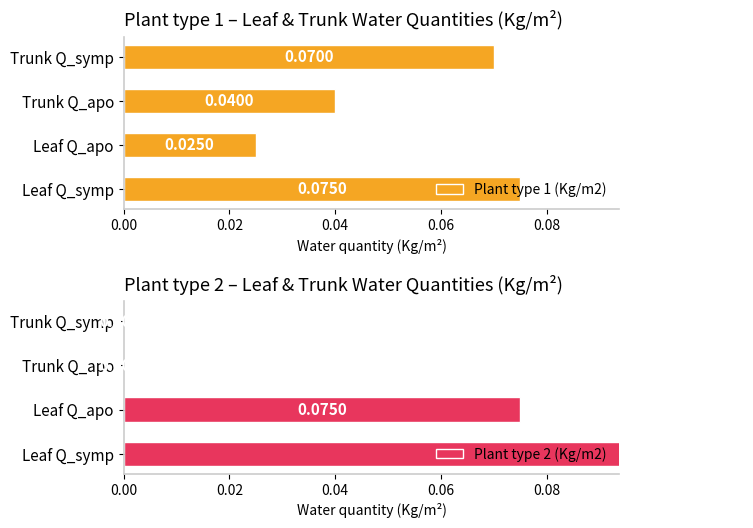

Rank the categories by Plant type 1 (Kg/m2) value from lowest to highest.

Leaf Q_apo, Trunk Q_apo, Trunk Q_symp, Leaf Q_symp